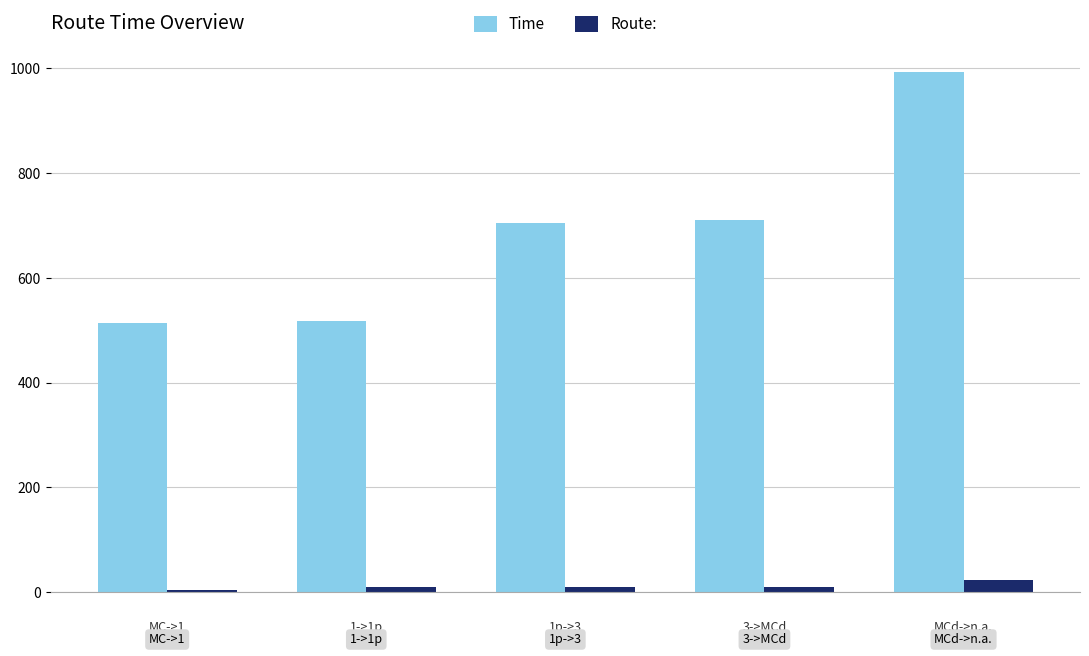

What is the maximum value for Route:?

23